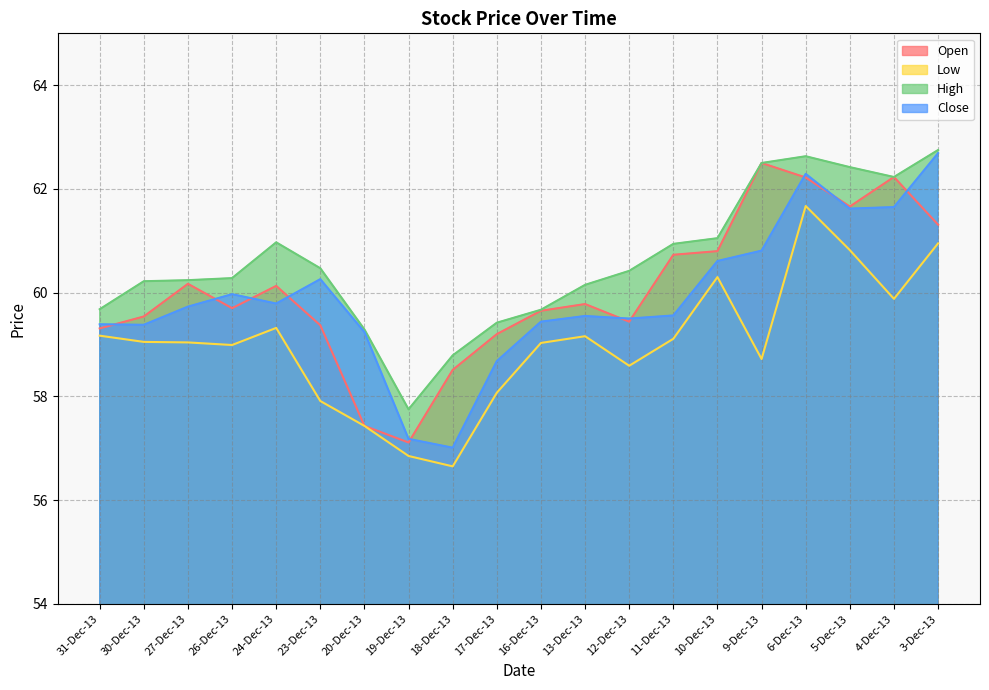

What is the minimum value for High?

57.8